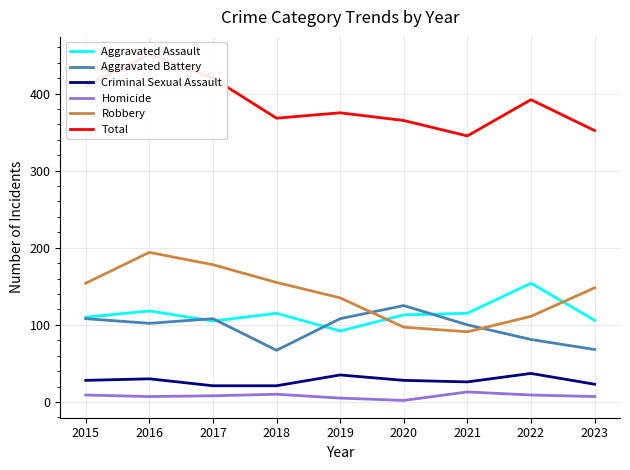

What is the sum of the Total values at 2020 and 2016?

816